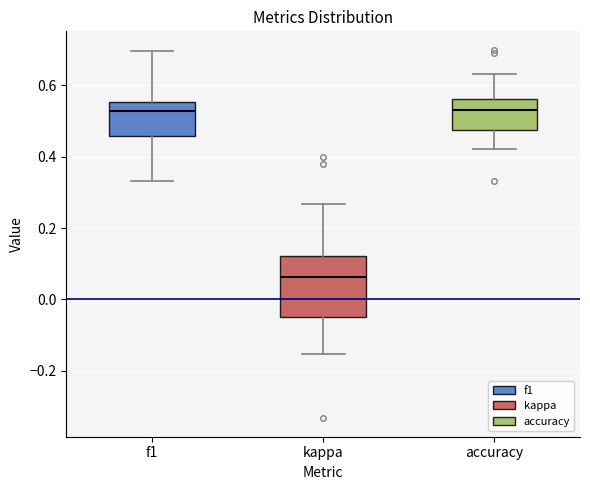

Where is the upper edge of the box for accuracy on the y-axis? The values are not printed on the chart, so give them approximately, as read against the axis.

0.56